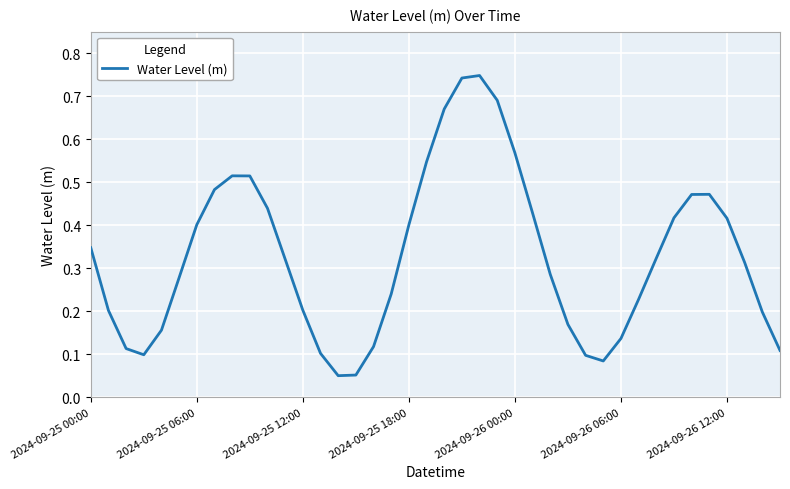

Is this an area chart (filled region under the line)?

No